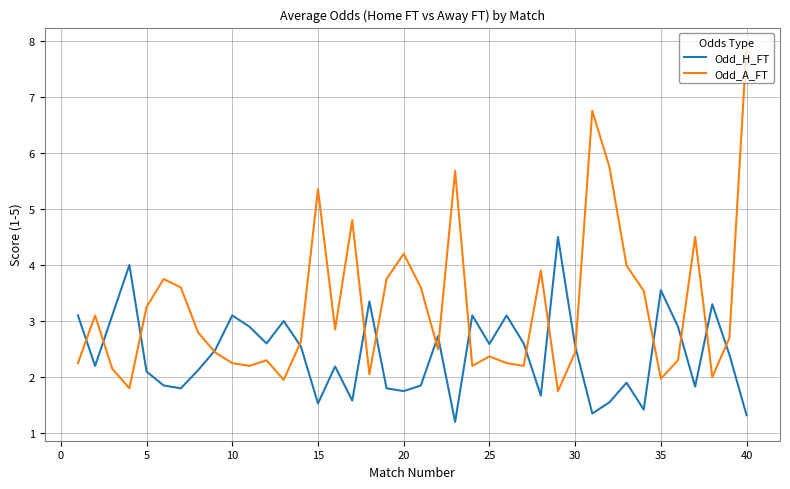

After their last crossing, which series has the higher values: Odd_A_FT or Odd_H_FT?

Odd_A_FT